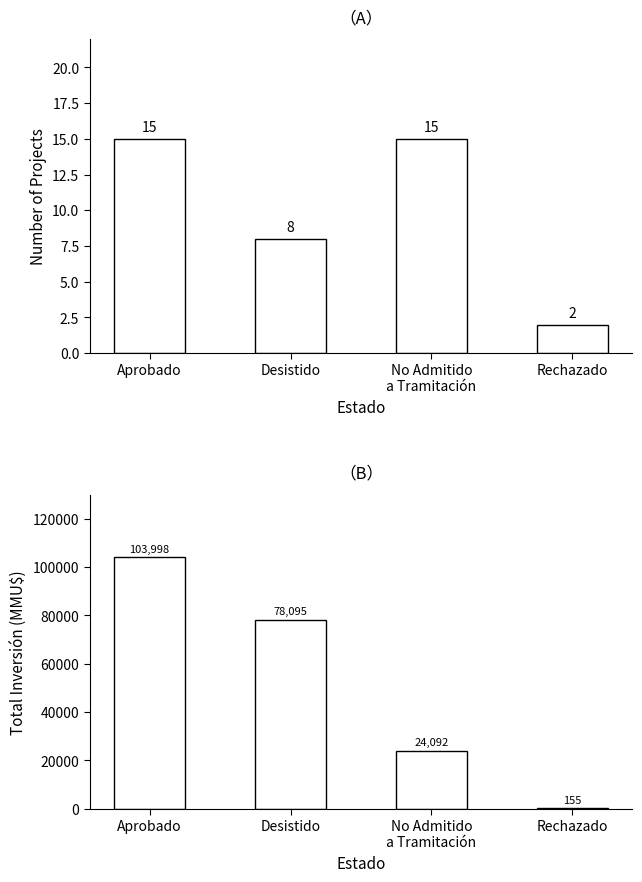

Which series has the largest total across all categories?

Inversión(MMU$)